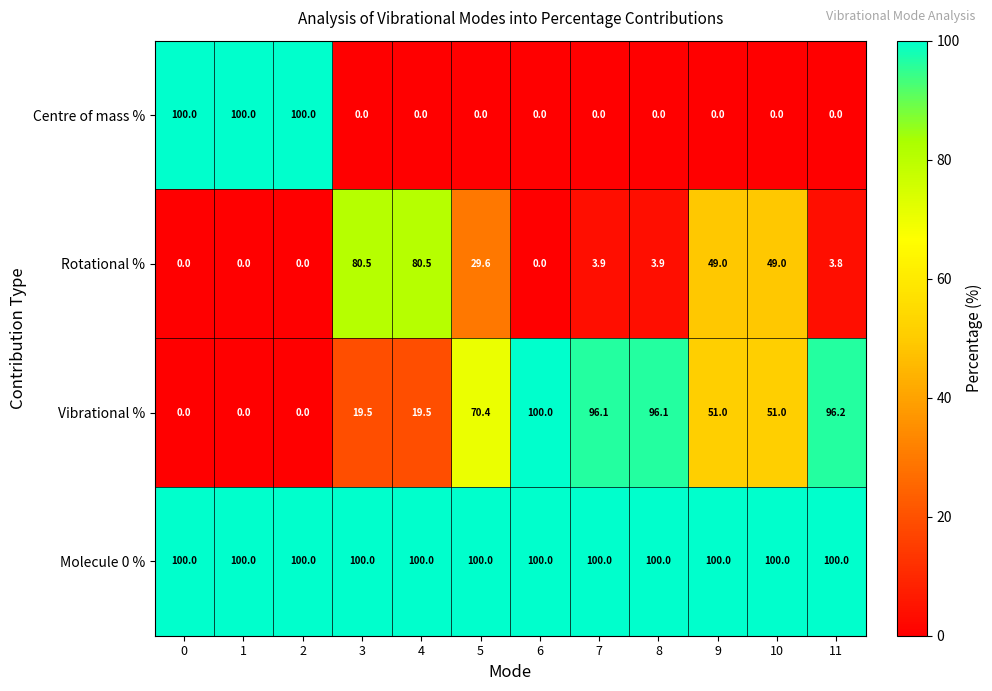

Is it true that Rotational % equals 24.7 at 3?

False